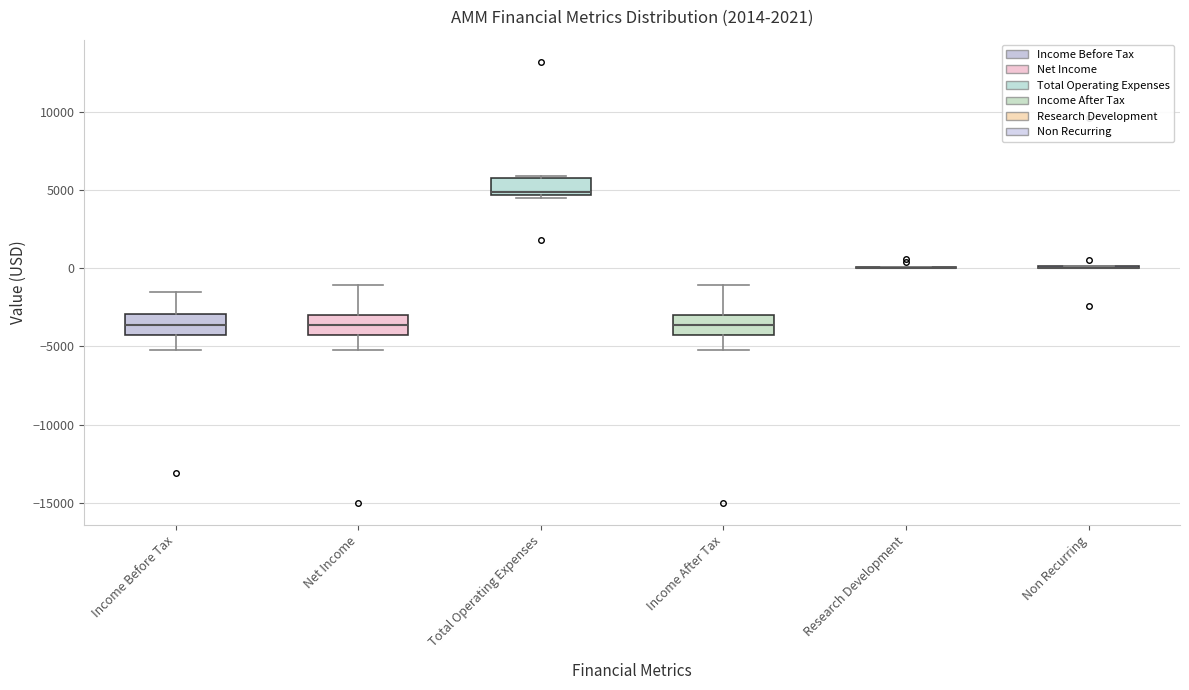

Reading left to right, transcribe this box plot: for each box, give where its median line is, the range the box spans, and where its two whiskers end, as read against the y-axis. The values are not printed on the chart, so give them approximately, as read against the axis.

Income Before Tax: median -3500, box -4500 to -3000, whiskers -5000 to -1500
Net Income: median -3500, box -4500 to -3000, whiskers -5000 to -1000
Total Operating Expenses: median 5000, box 4500 to 6000, whiskers 4500 to 6000
Income After Tax: median -3500, box -4500 to -3000, whiskers -5000 to -1000
Research Development: box collapsed to a line at 0, whiskers 0 to 0
Non Recurring: box collapsed to a line at 0, whiskers 0 to 0